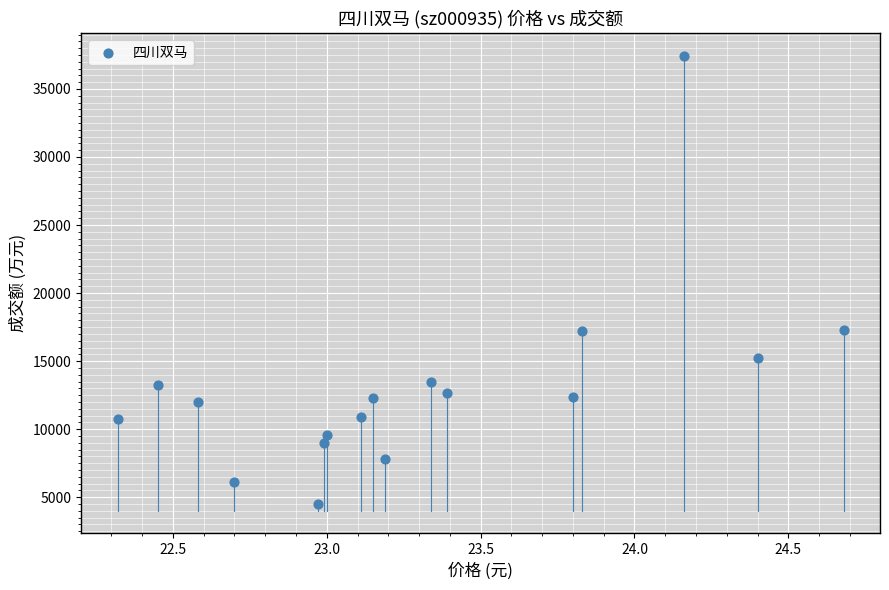

What is the range of Y values (max minus min)?

32918